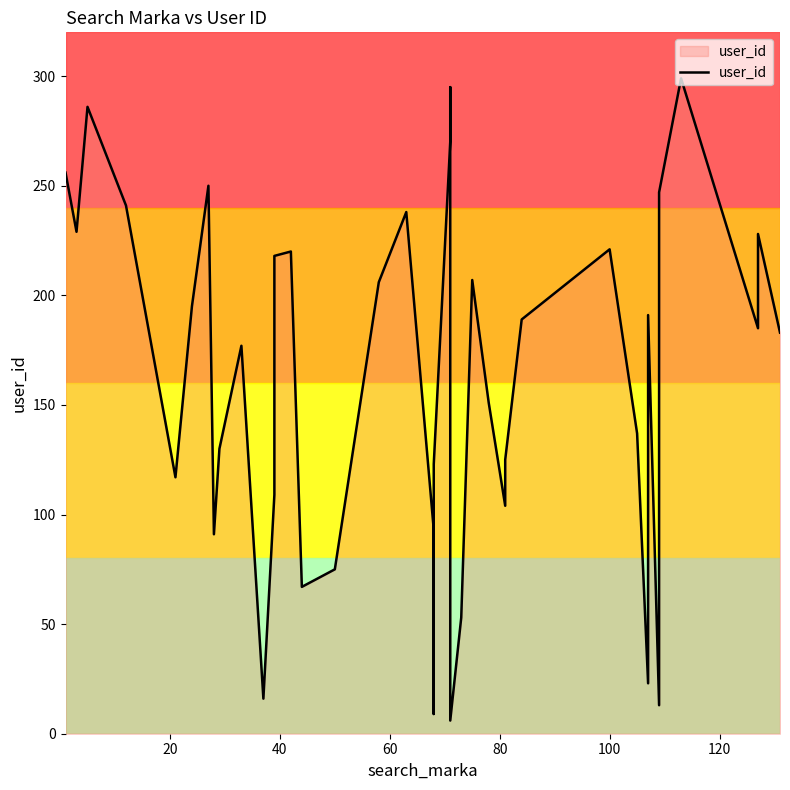

How many series are shown in this chart?

1